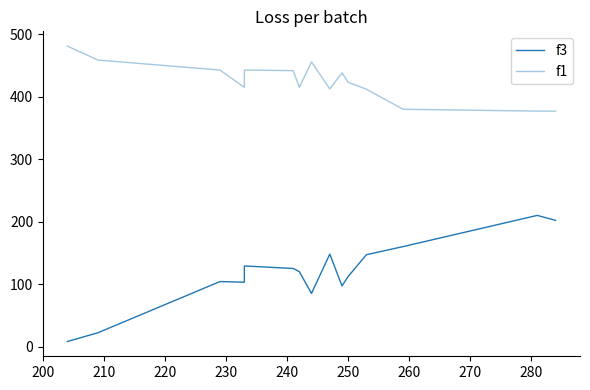

At 230, list the series in order from largest to smallest.

f1, f3